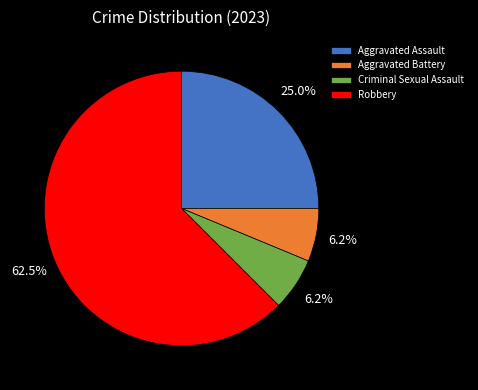

Between Robbery and Criminal Sexual Assault, which is larger?

Robbery